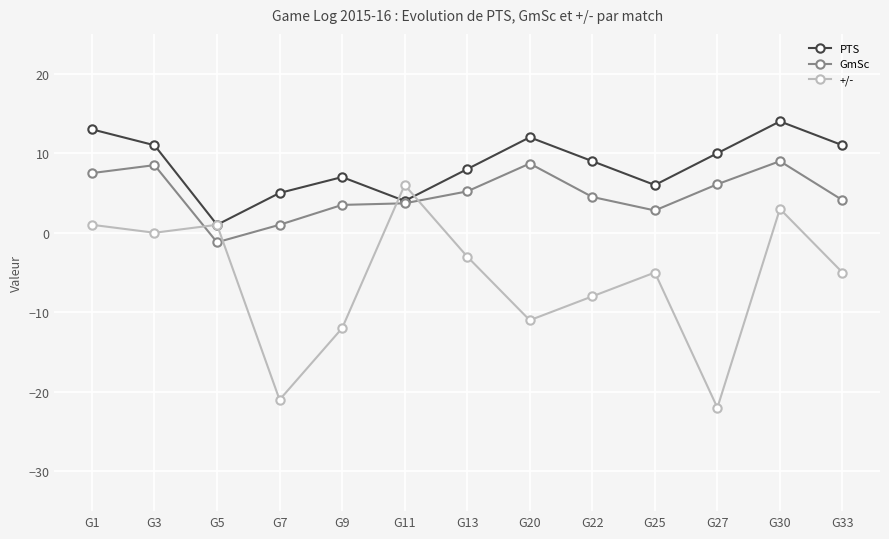

What is the total value across all series at G33?

10.1